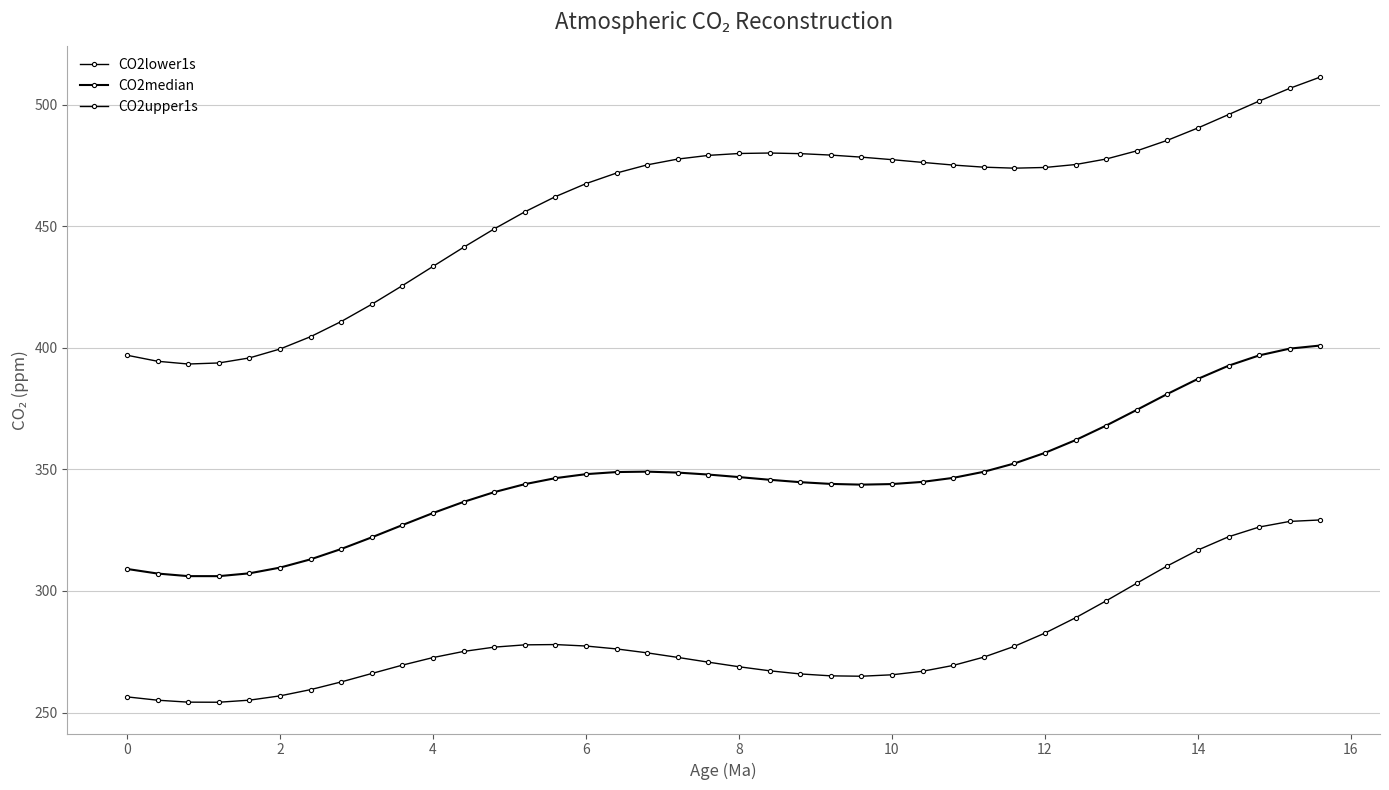

What is the maximum value shown in the chart?

511.5